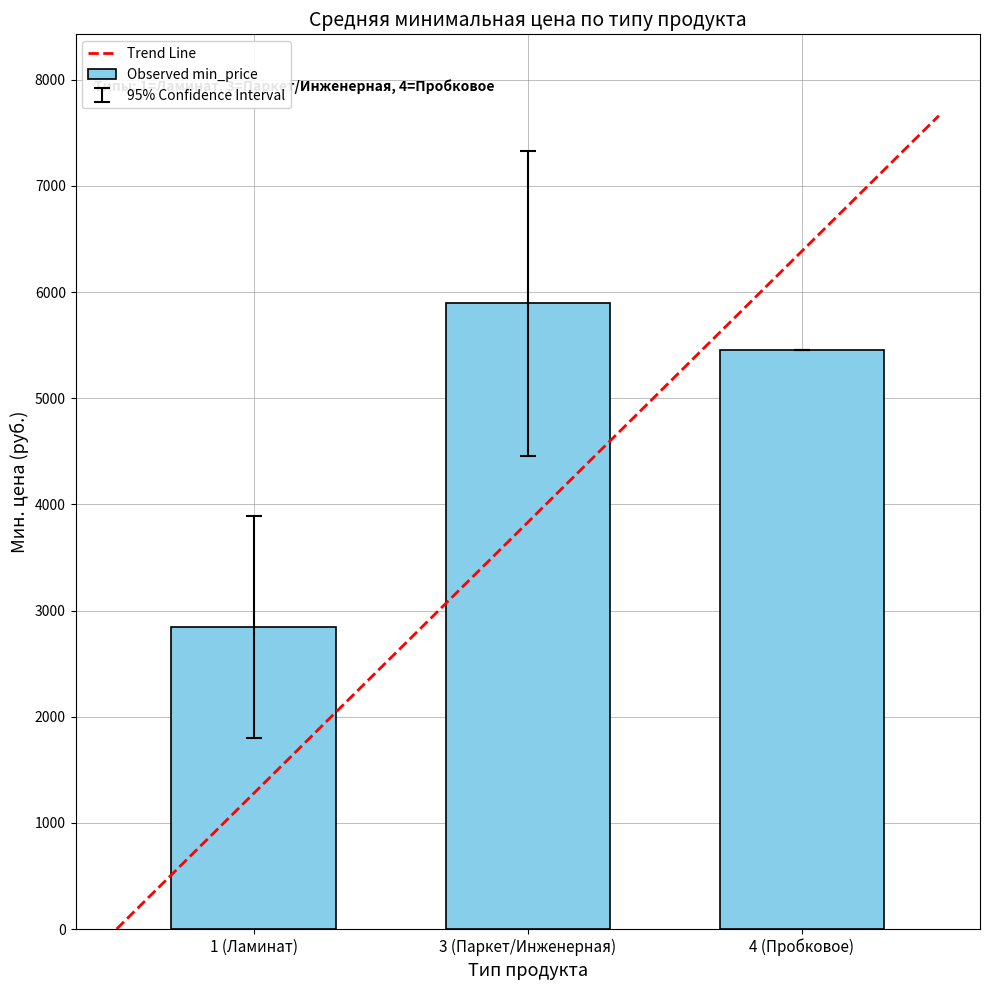

Reading left to right, list all the values displayed in this chart.

1 (Ламинат)=2844.9	3 (Паркет/Инженерная)=5893.9	4 (Пробковое)=5450.6